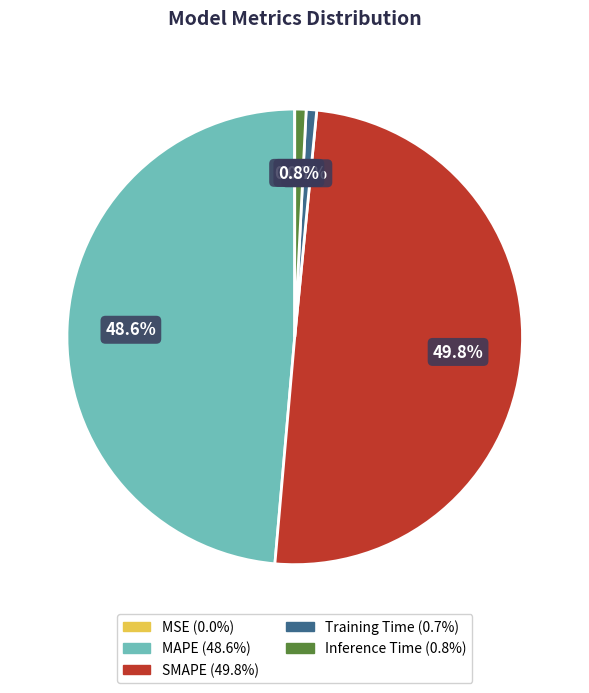

What portion of the pie excludes Inference Time?

99.2%